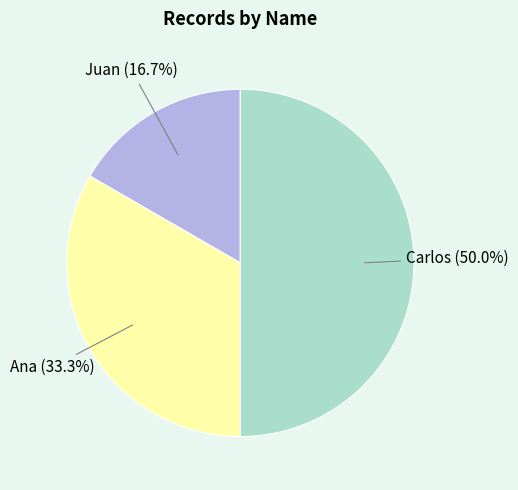

Which has a higher value, Ana or Juan?

Ana